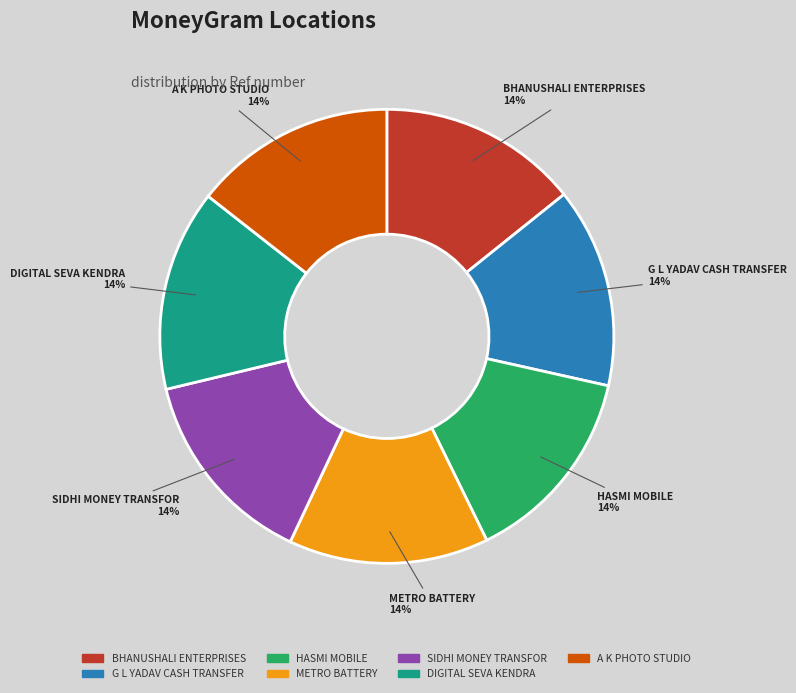

Does METRO BATTERY account for over 50% of the chart?

No